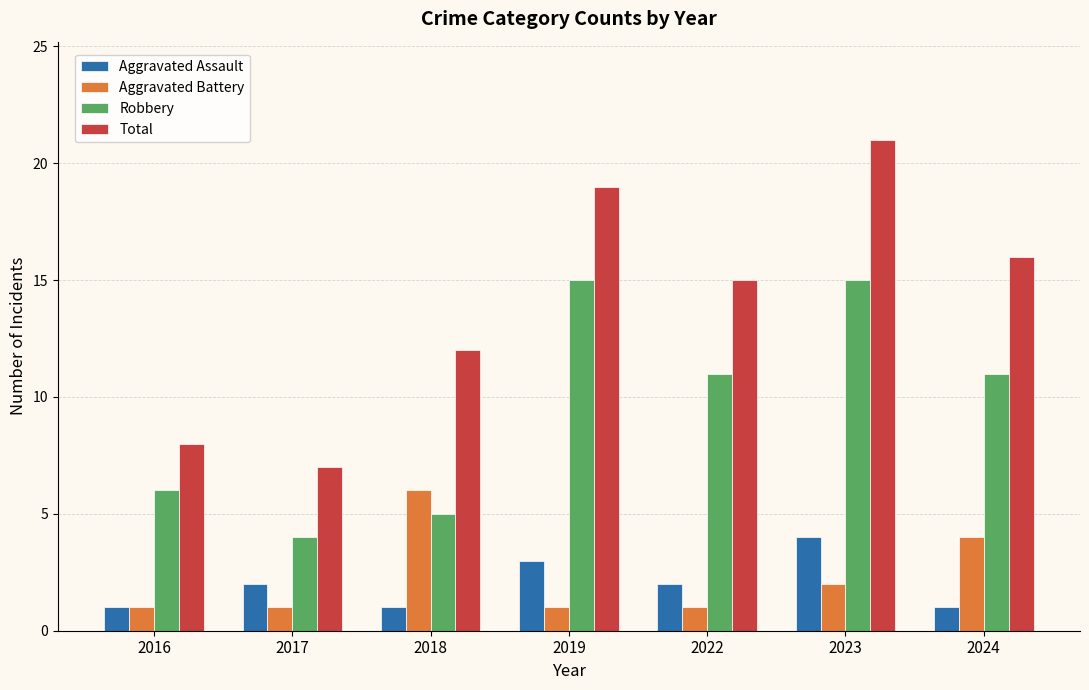

What are all the series names shown in the legend?

Aggravated Assault, Aggravated Battery, Robbery, Total